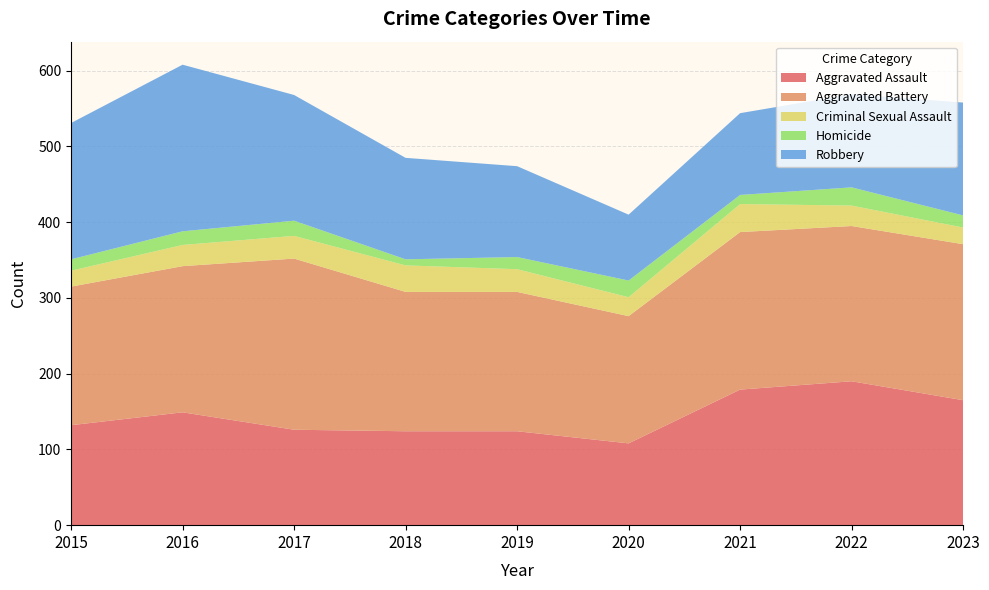

Reading left to right, transcribe all the data shown in this chart.

Aggravated Assault: 132	149	126	124	124	108	179	190	165
Aggravated Battery: 183	193	226	184	184	168	208	205	206
Criminal Sexual Assault: 21	28	30	35	30	25	37	27	22
Homicide: 15	18	20	8	16	22	12	24	16
Robbery: 180	220	166	134	120	87	108	123	149